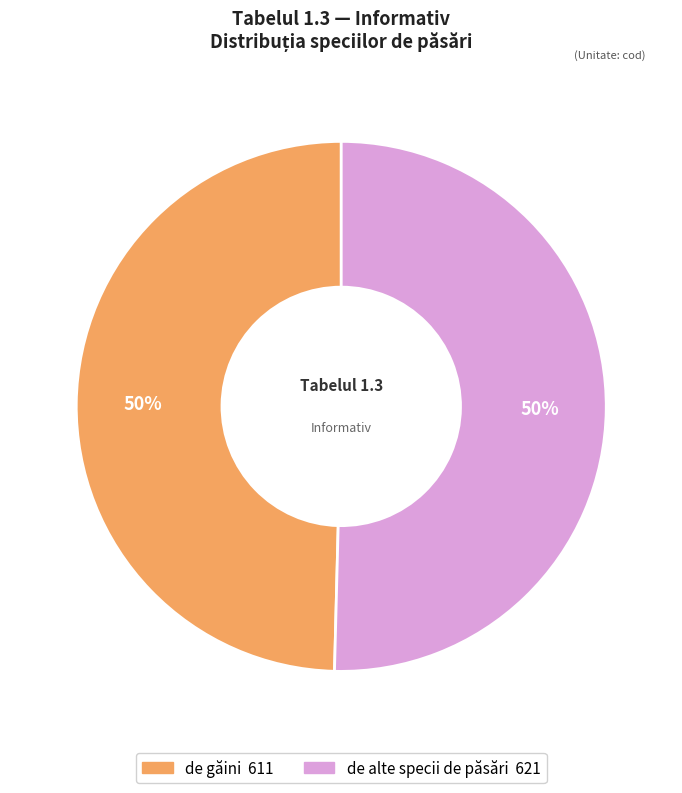

What is the ratio of the value at de găini to the value at de alte specii de păsări?

1.0